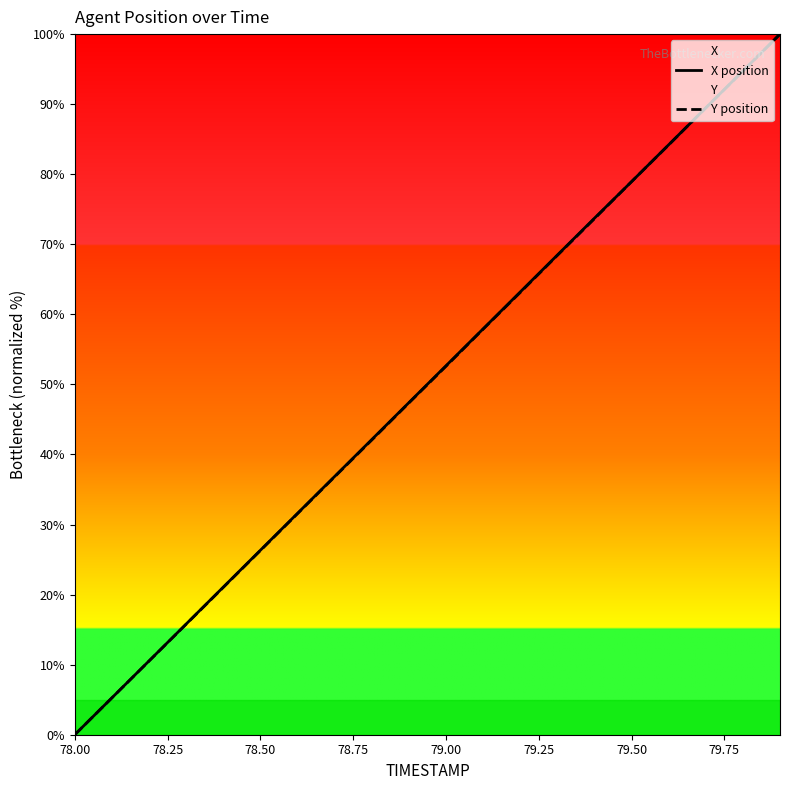

Is it true that Y position equals 37.6 at 78.50?

False